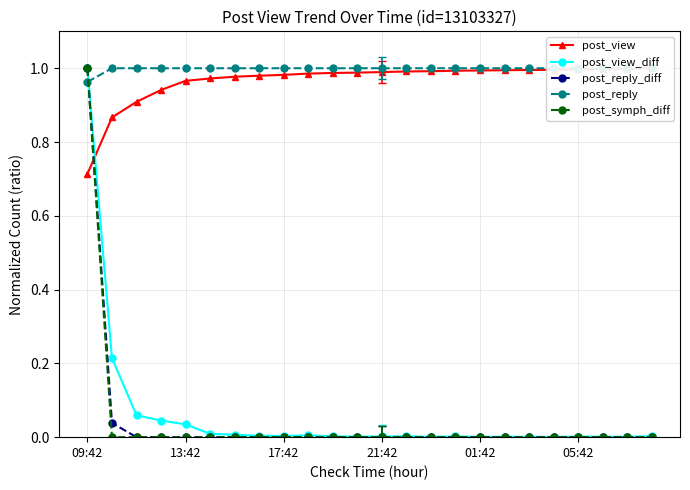

What is the difference between the maximum and minimum values in the post_view series?

0.3